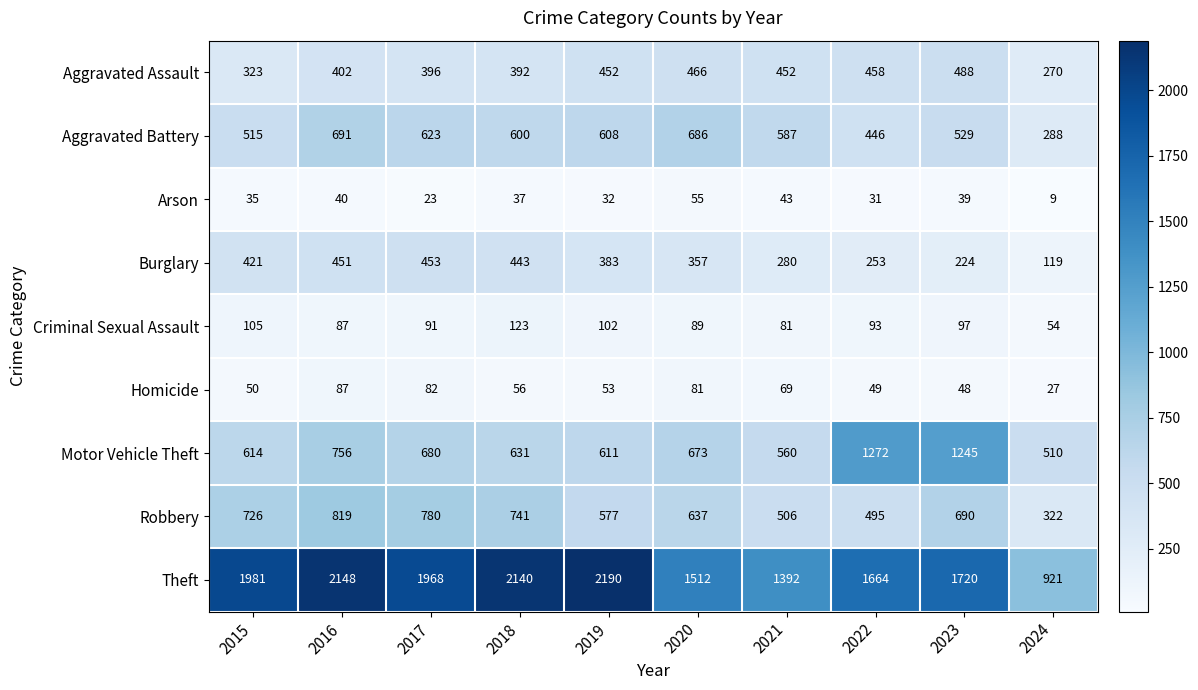

Rank the series at 2017 from lowest to highest value.

Arson, Homicide, Criminal Sexual Assault, Aggravated Assault, Burglary, Aggravated Battery, Motor Vehicle Theft, Robbery, Theft